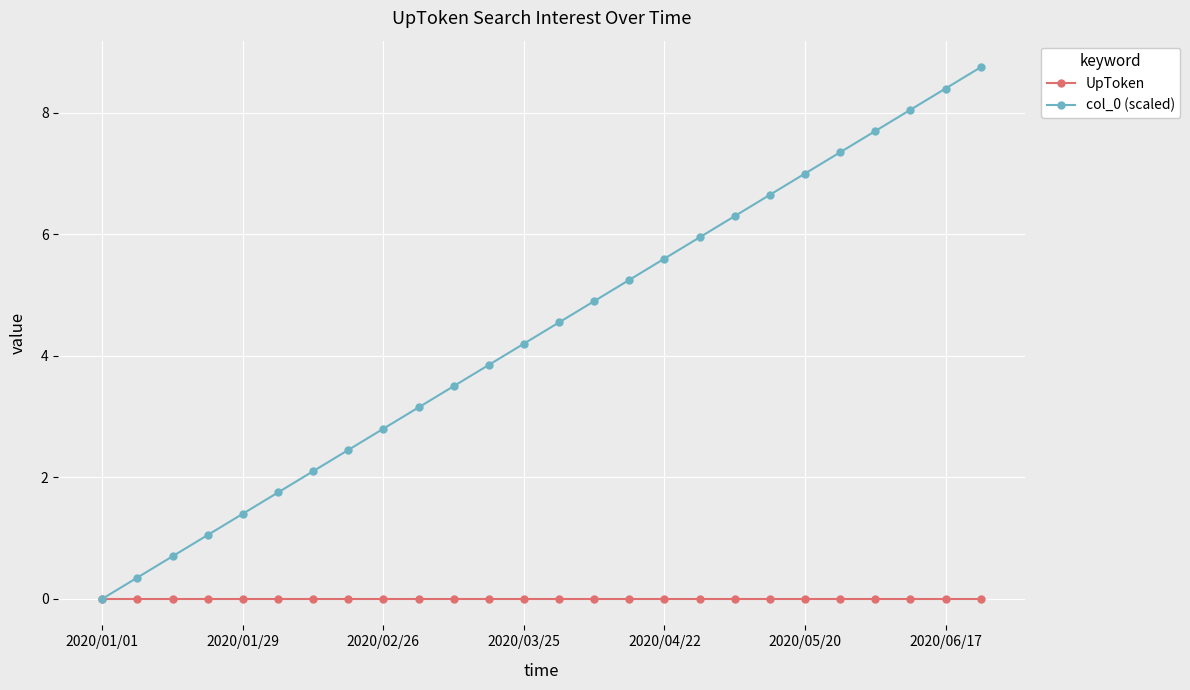

True or false: col_0 (scaled) has more than 2 interior local peaks.

False